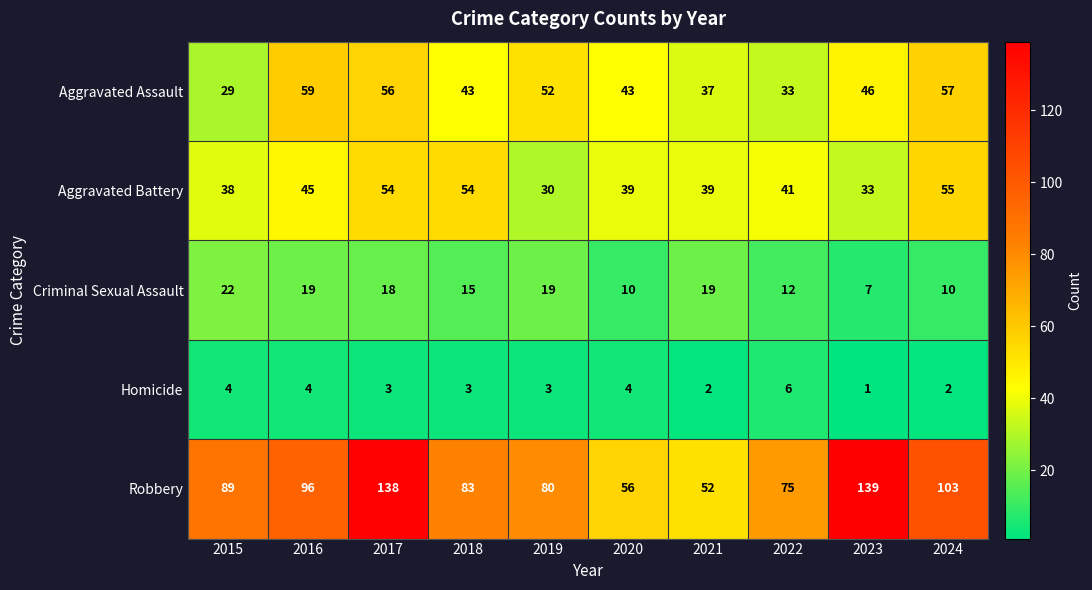

Which category has the lowest value across all series?

2023